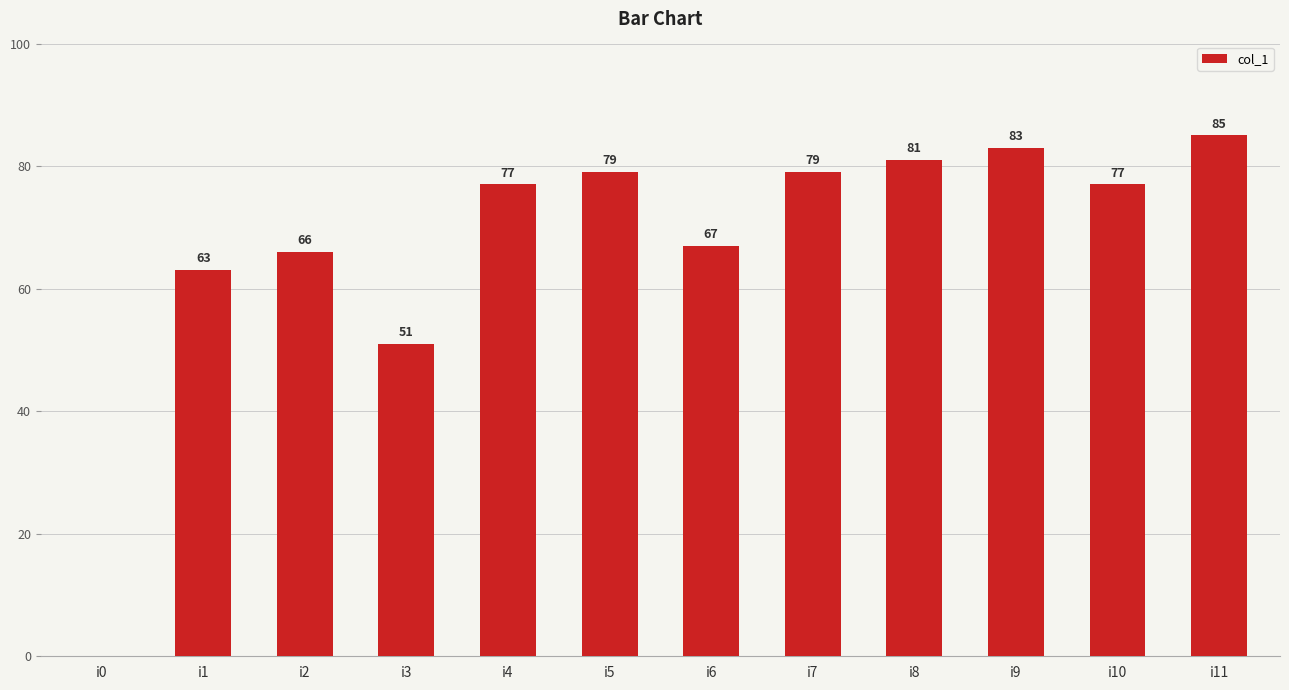

Read the value at i7.

79